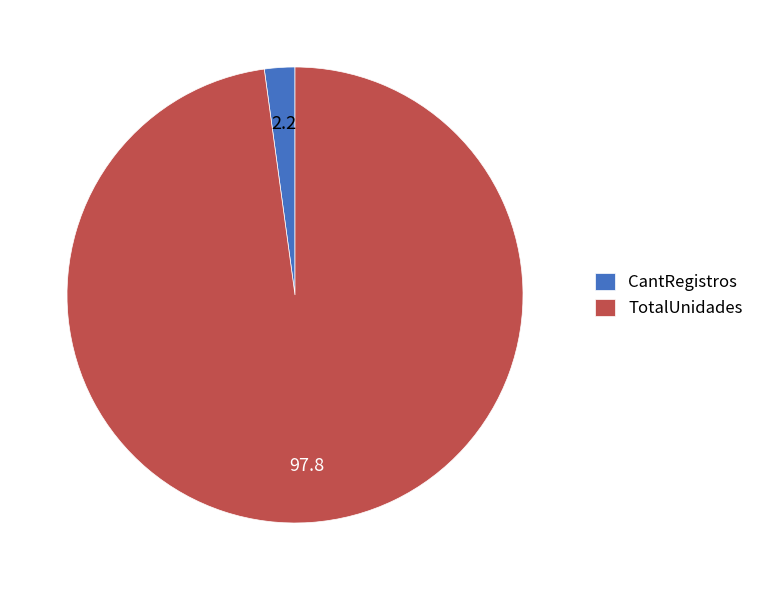

The CantRegistros slice represents 2% of the pie. True or false?

True